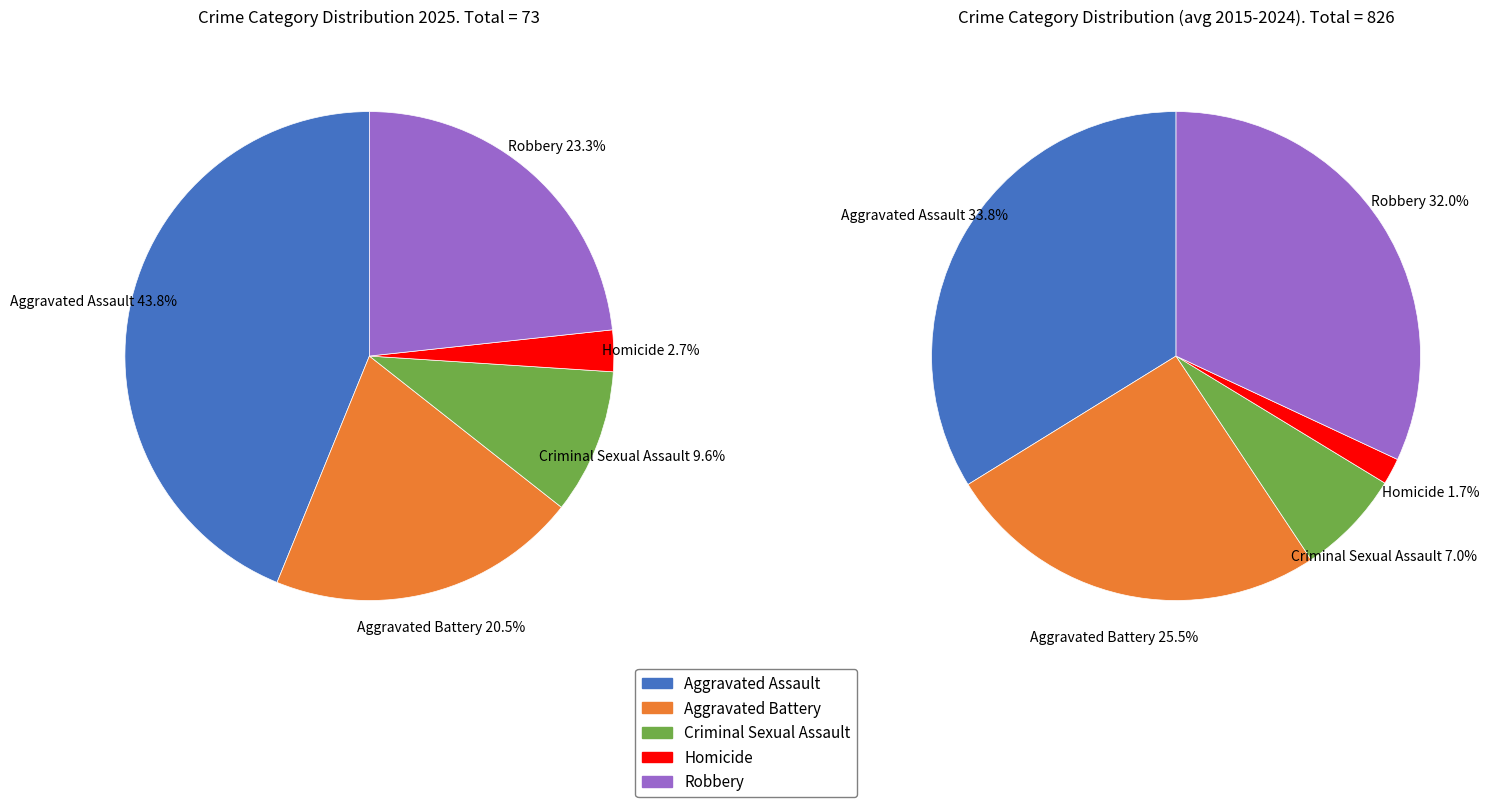

How many slices are in this pie chart?

5